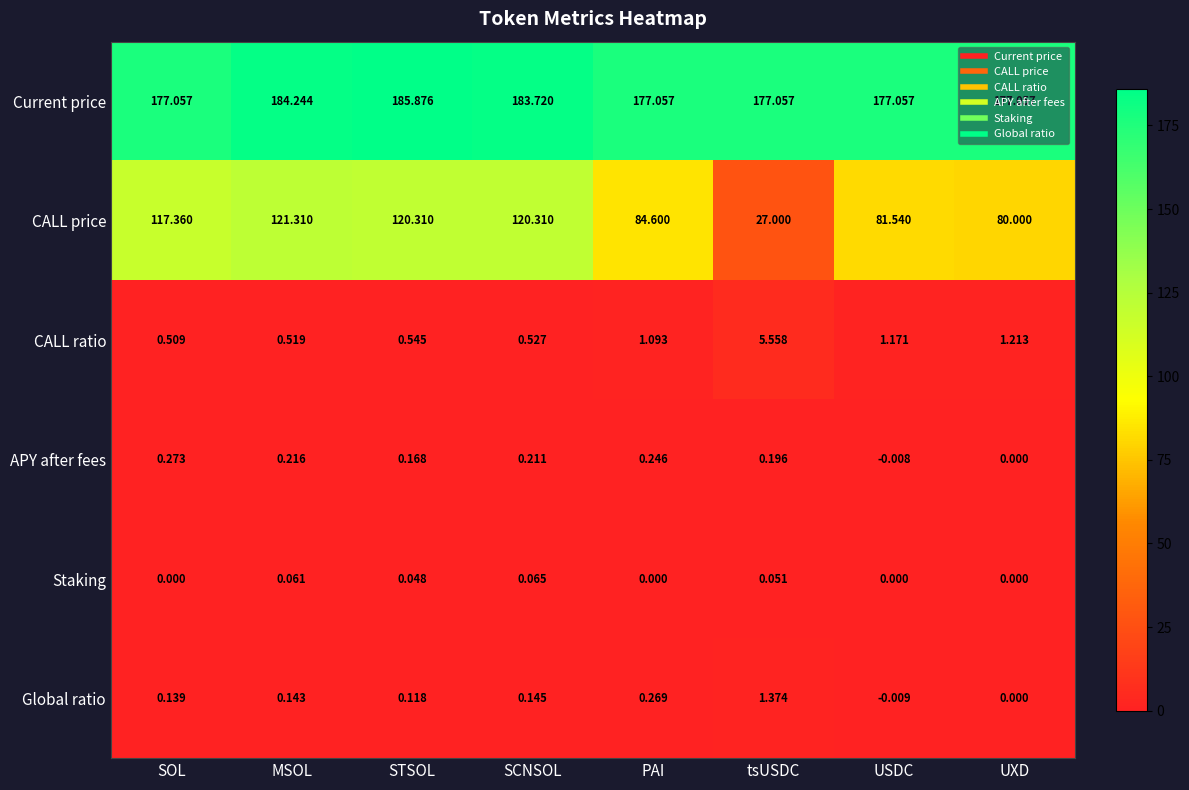

Between STSOL and SCNSOL, which series saw the biggest shift?

Current price